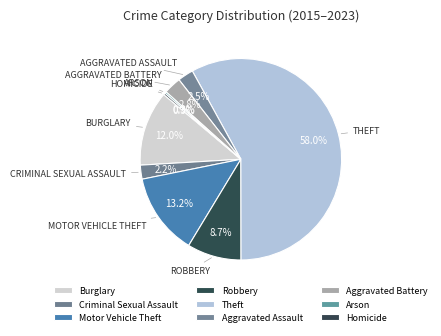

Which category has the biggest portion of the pie?

Theft